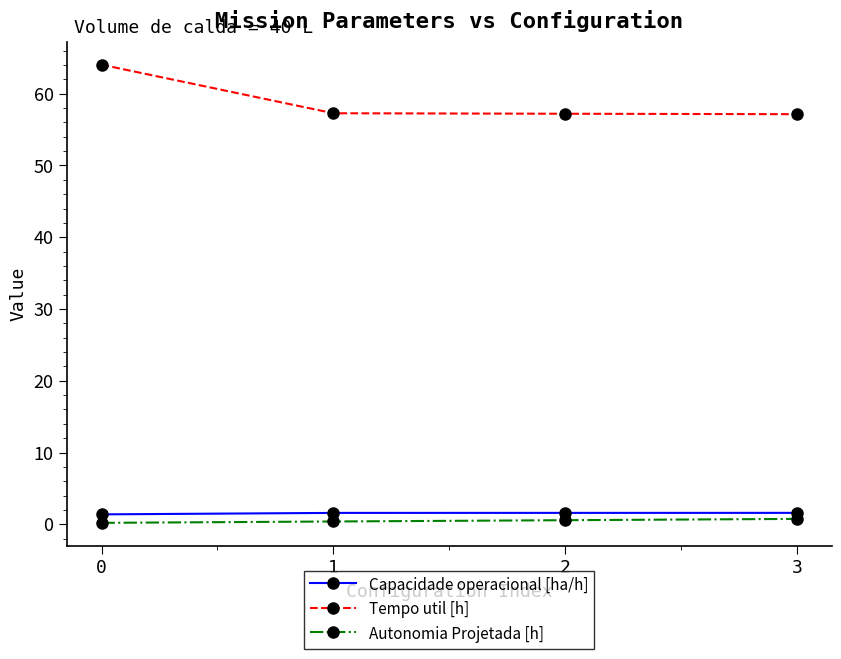

What is the difference between the Capacidade operacional [ha/h] values at 0 and 1?

0.2